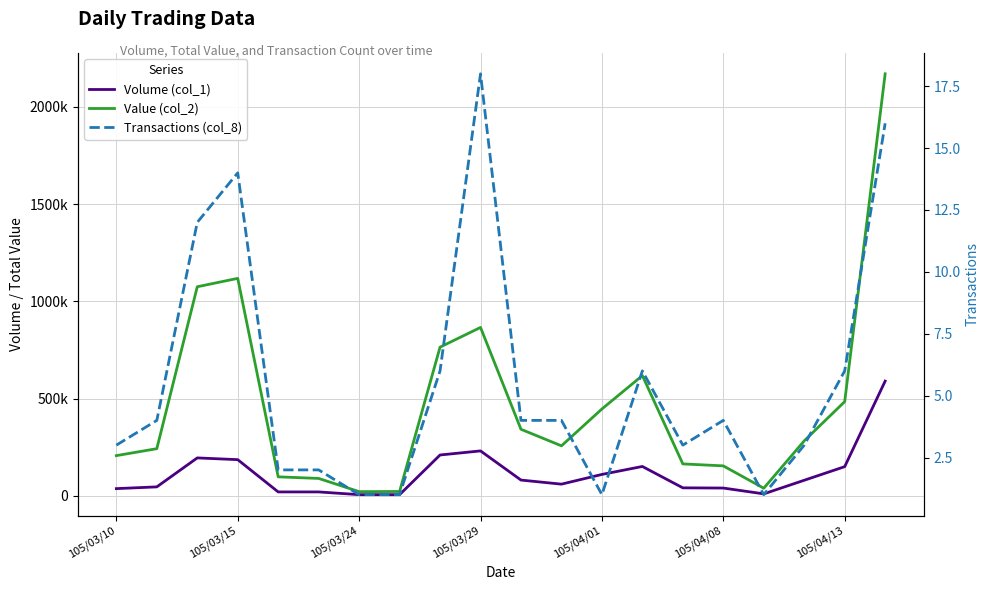

Which series has the largest total across all categories?

Value (col_2)